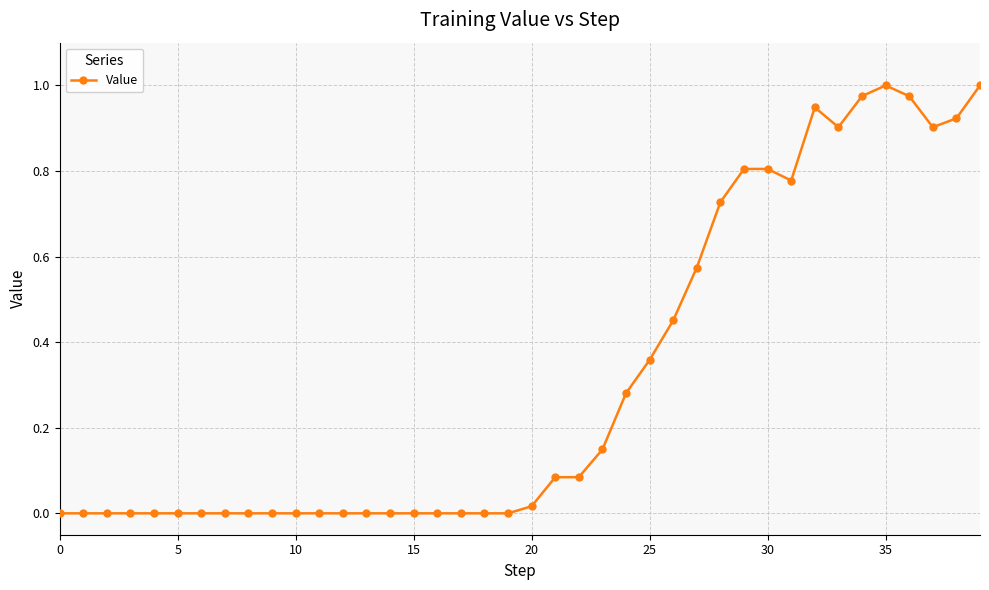

What is the sum of all values?

12.7